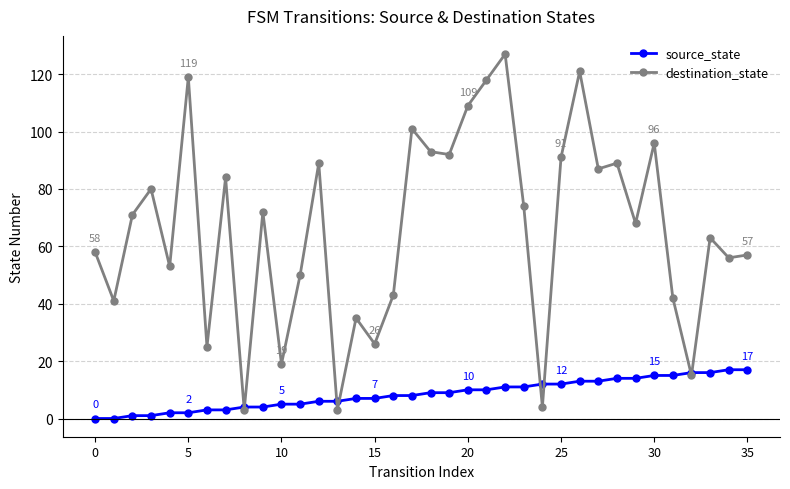

How many values in the destination_state series are below 71?

18